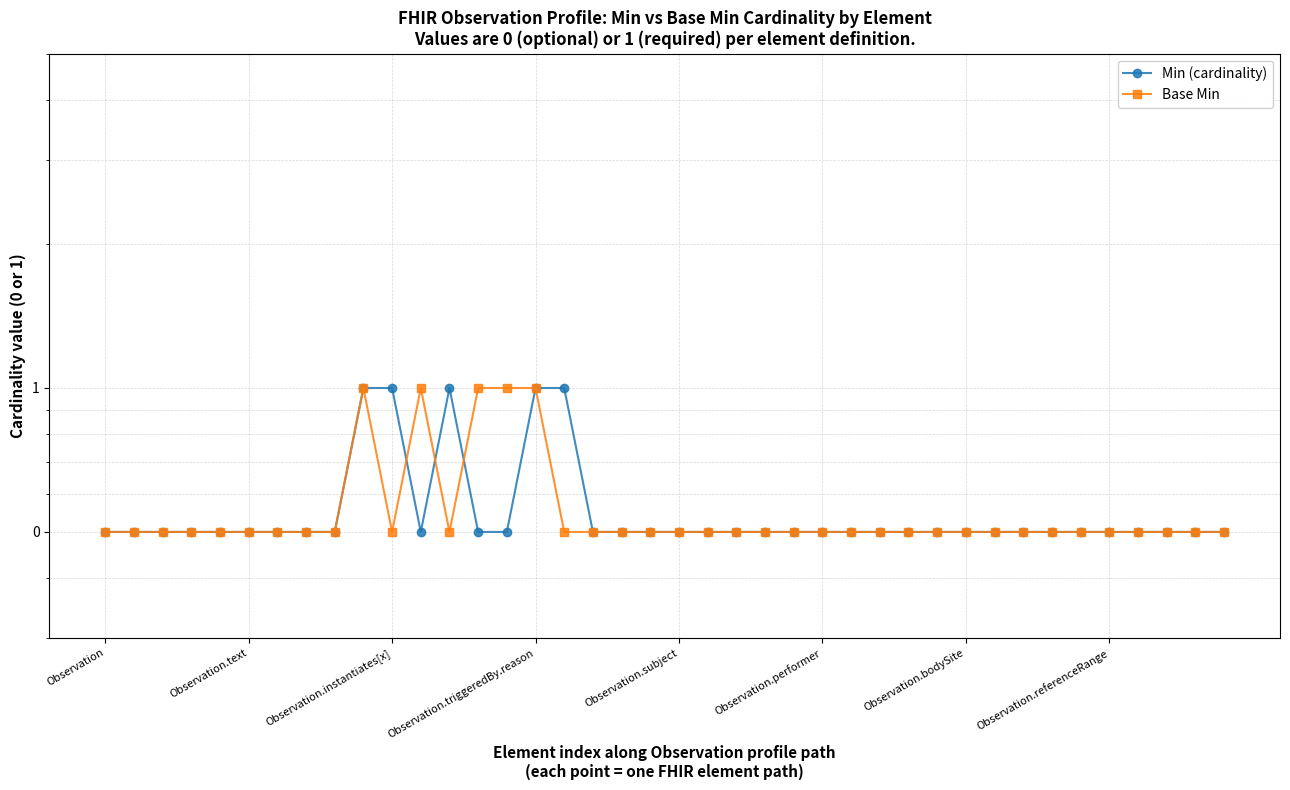

At how many categories does at least one series exceed 0?

40